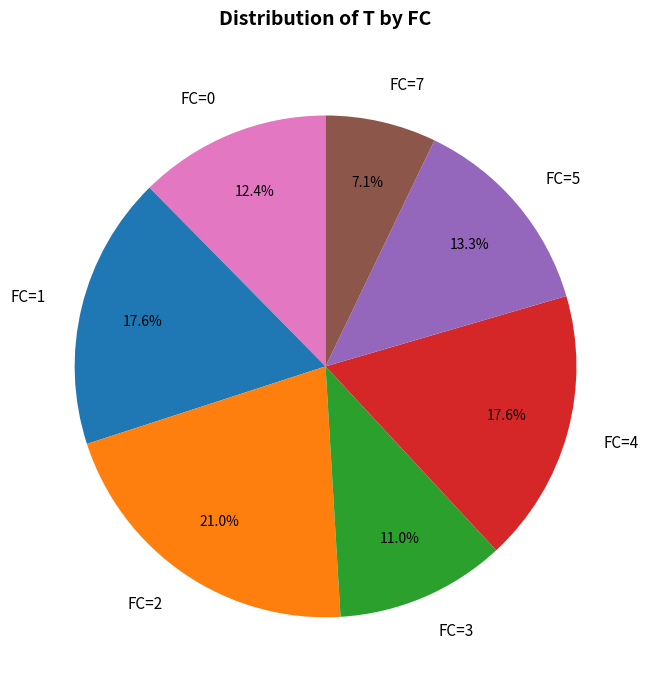

What percentage is the FC=5 slice, to the nearest percent?

13%